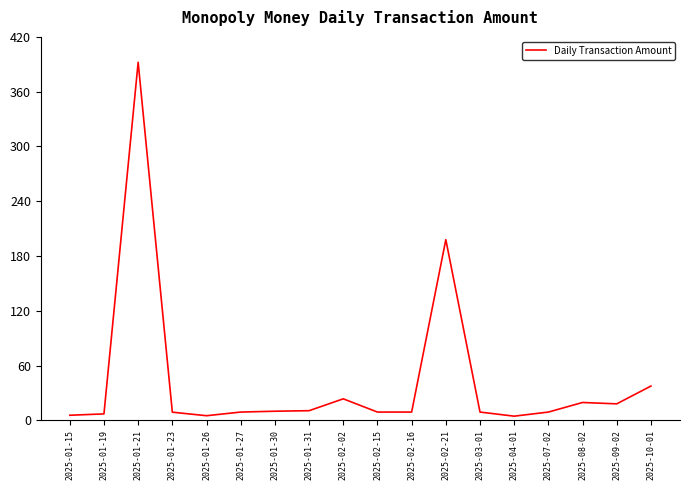

How many lines are shown in the chart?

1